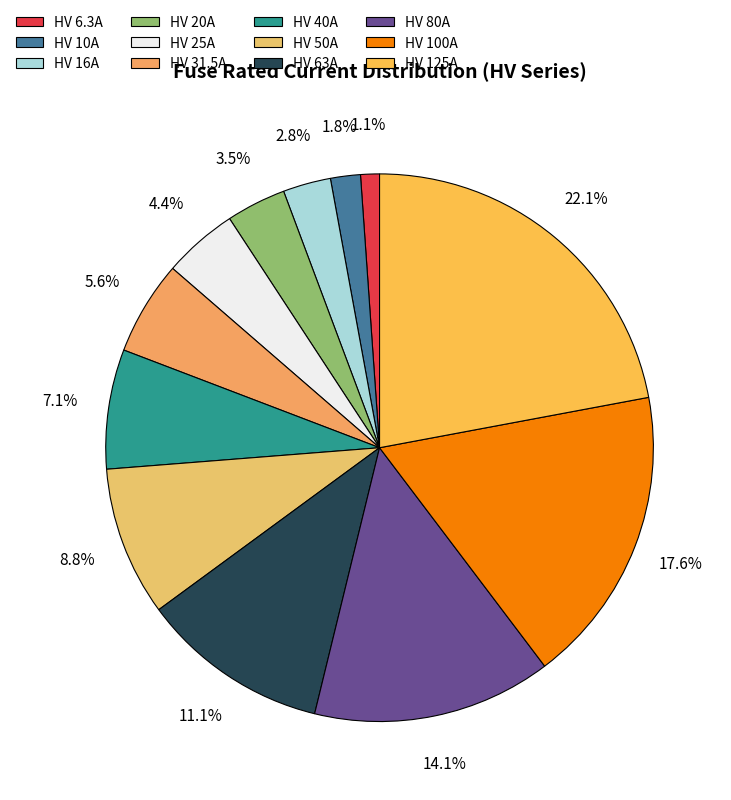

Is there a majority slice in this chart?

No